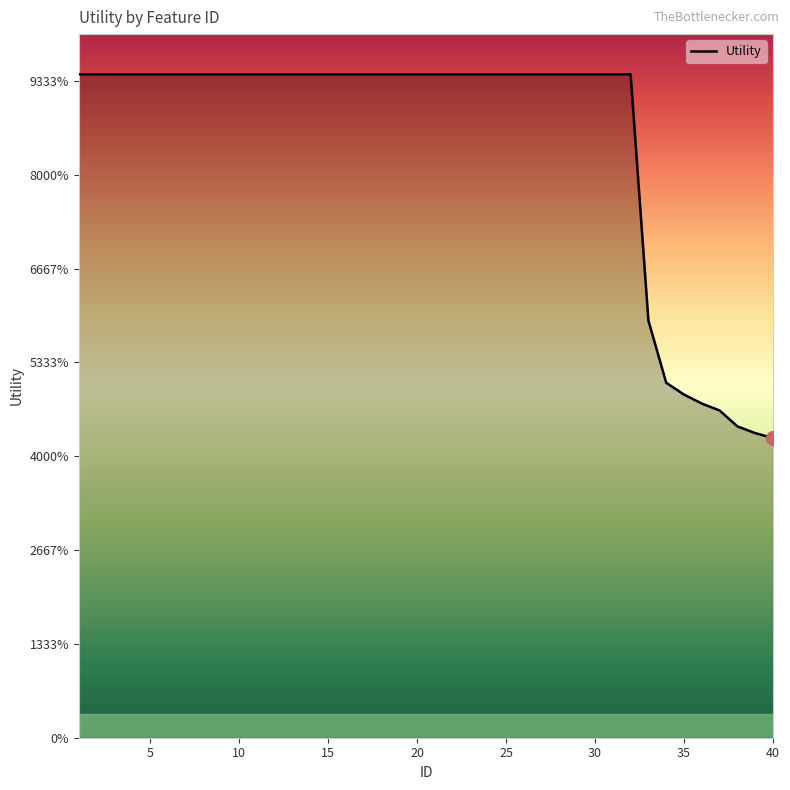

Does the chart have visible grid lines?

No